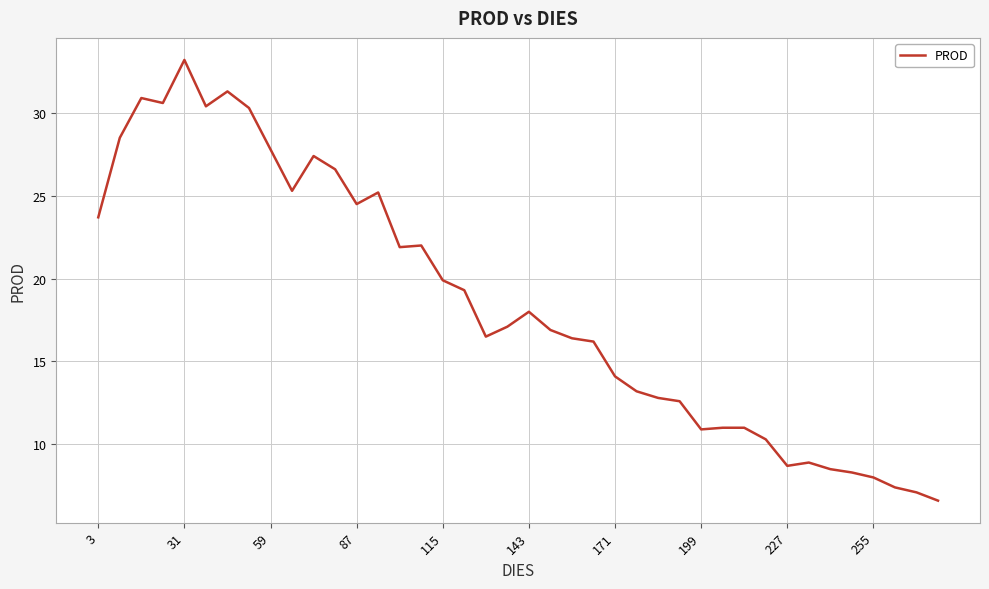

What is the maximum value shown in the chart?

33.2